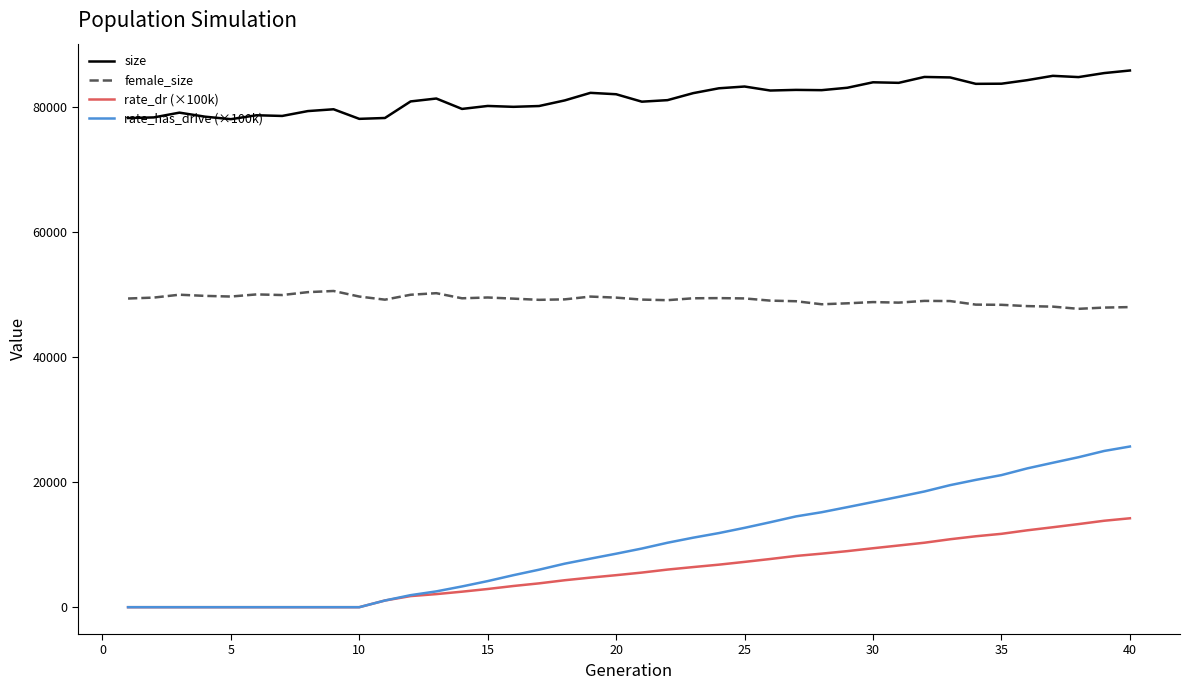

Which series has the largest total across all categories?

size